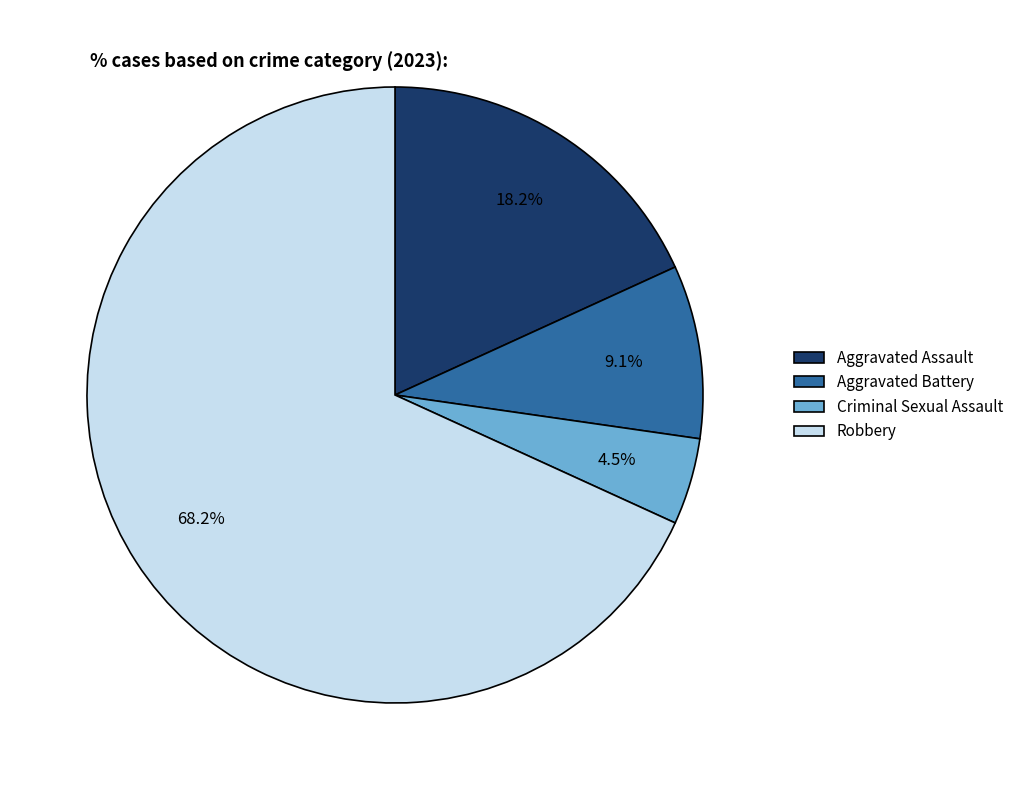

Rank the categories by value from highest to lowest.

Robbery, Aggravated Assault, Aggravated Battery, Criminal Sexual Assault